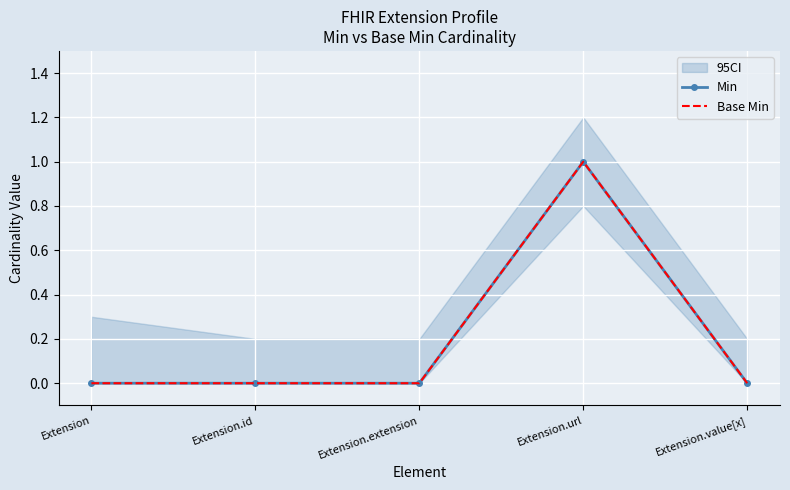

What is the sum of all Min values?

1